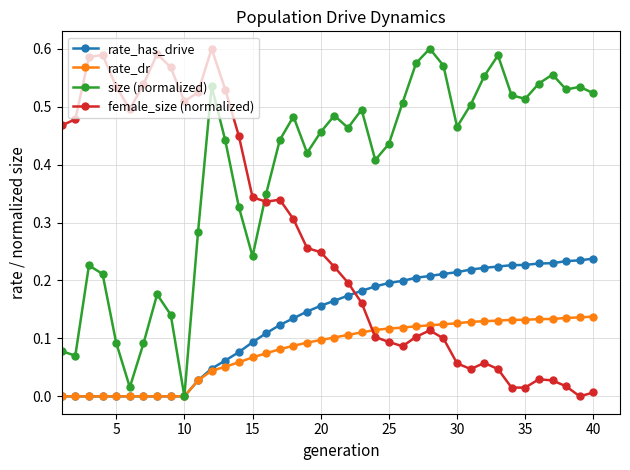

How many data points does each series have?

40